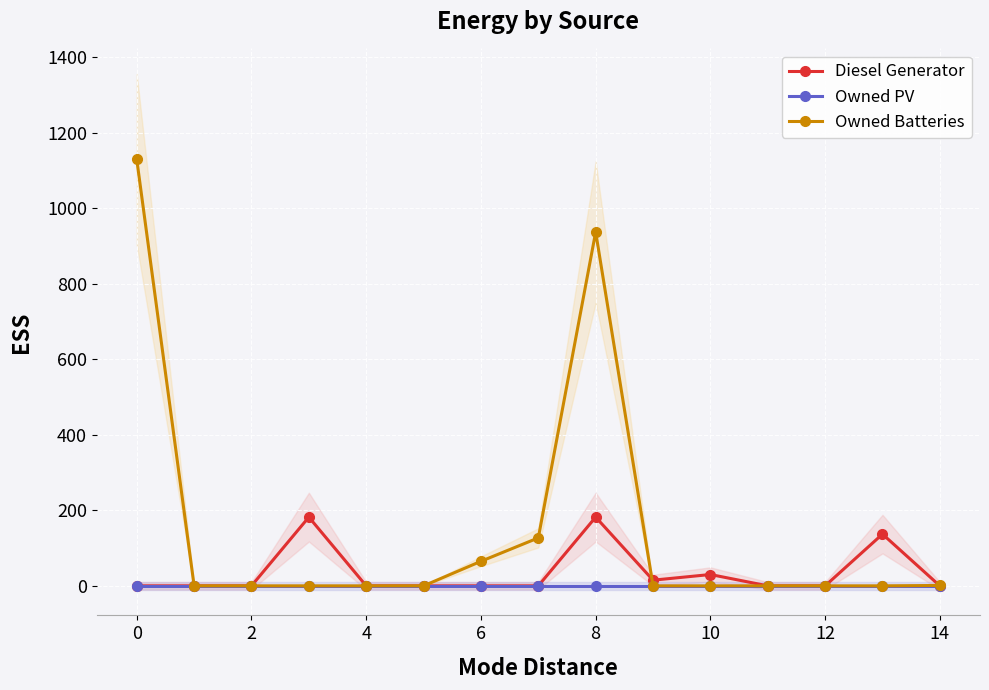

True or false: Owned Batteries has more than 0 interior local peaks.

True